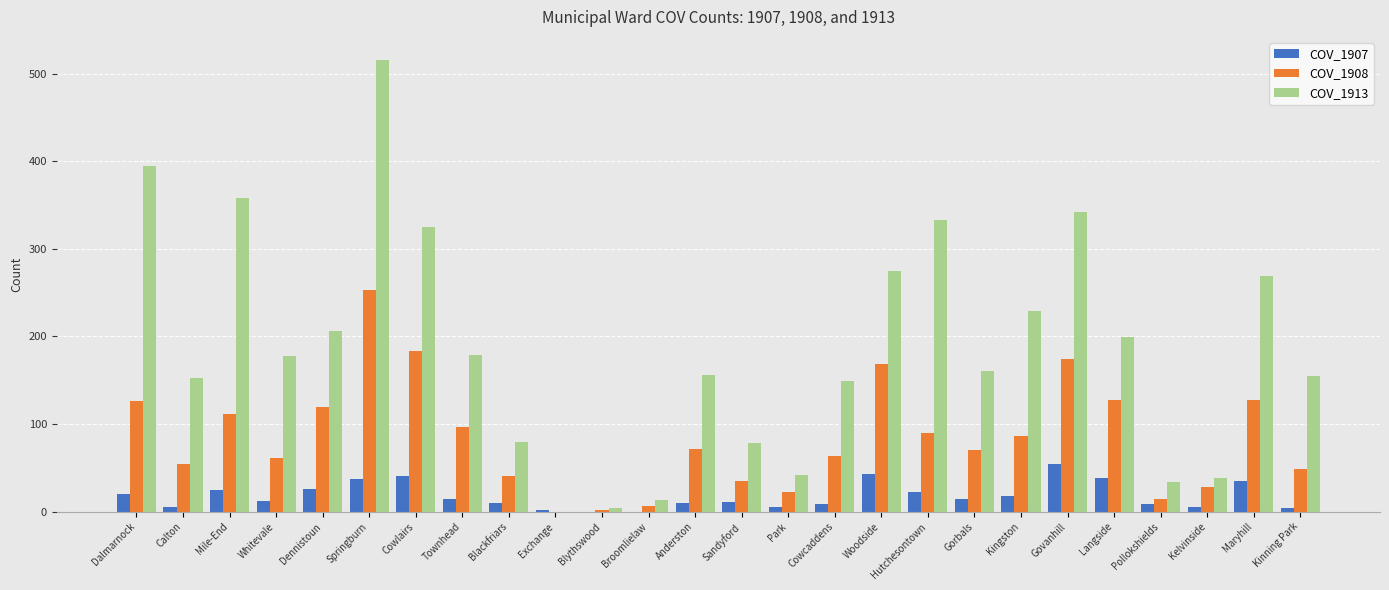

At which category is the sum across all series the highest?

Springburn